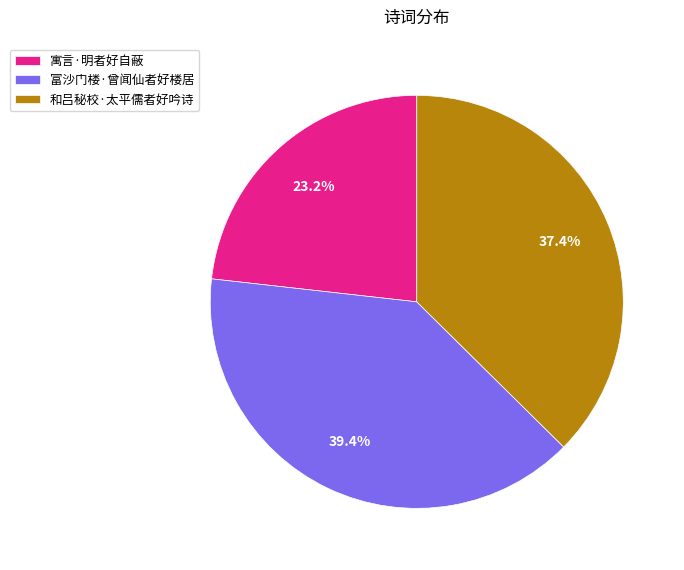

Which slice is the largest?

富沙门楼·曾闻仙者好楼居